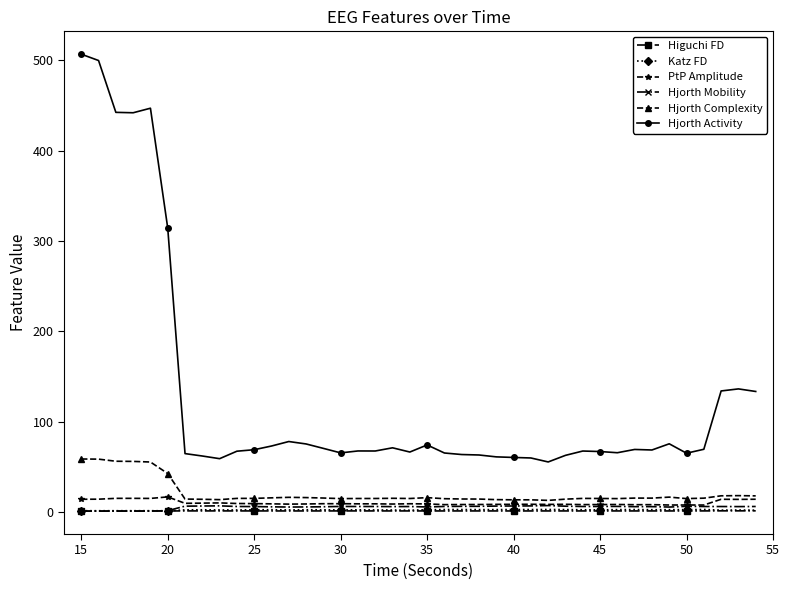

True or false: PtP Amplitude has more than 0 interior local peaks.

True